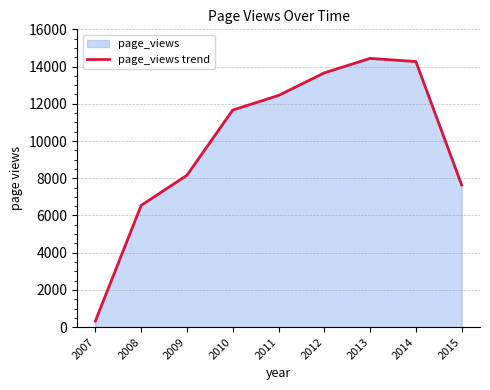

What is the value of the 5th point from the left?

12448